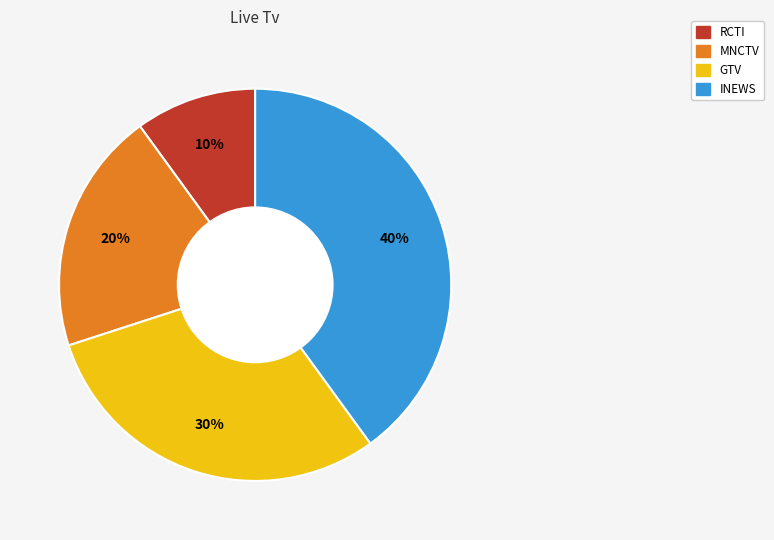

To the nearest percent, what percentage of the pie is GTV?

30%